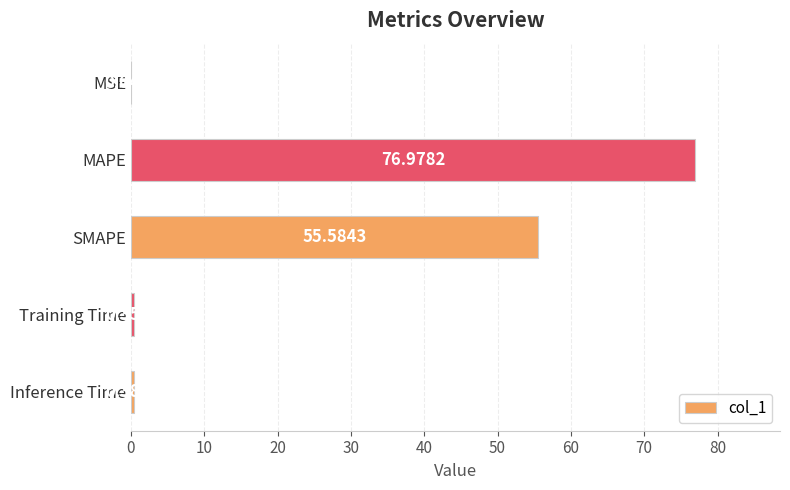

What is the greatest value displayed?

77.0